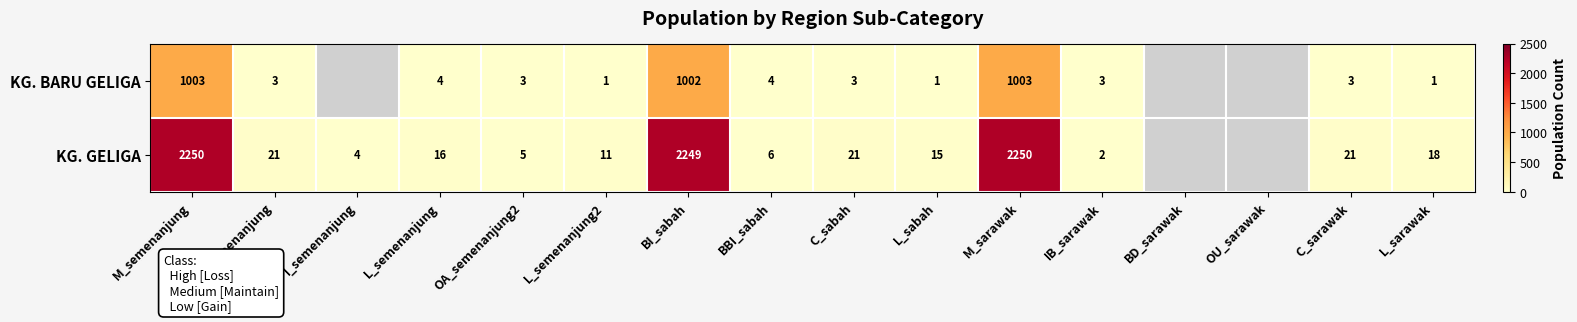

The value of KG. BARU GELIGA at BBI_sabah is 4. True or false?

True